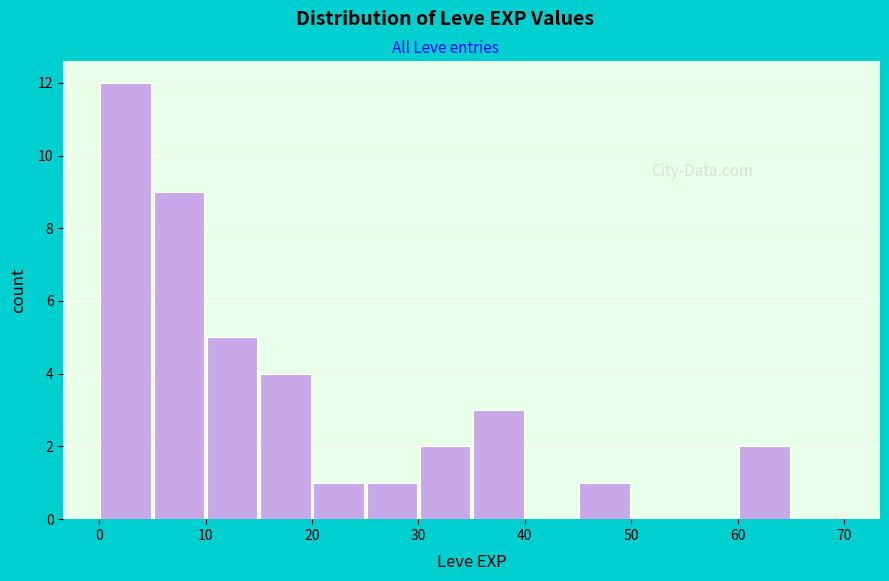

Over which range of the x-axis is the bar tallest?

0 to 5